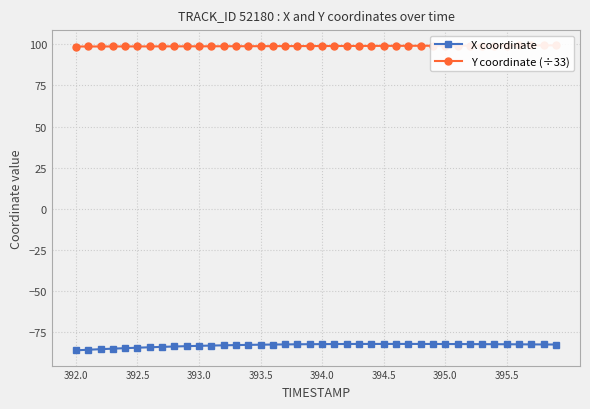

How many lines are shown in the chart?

2